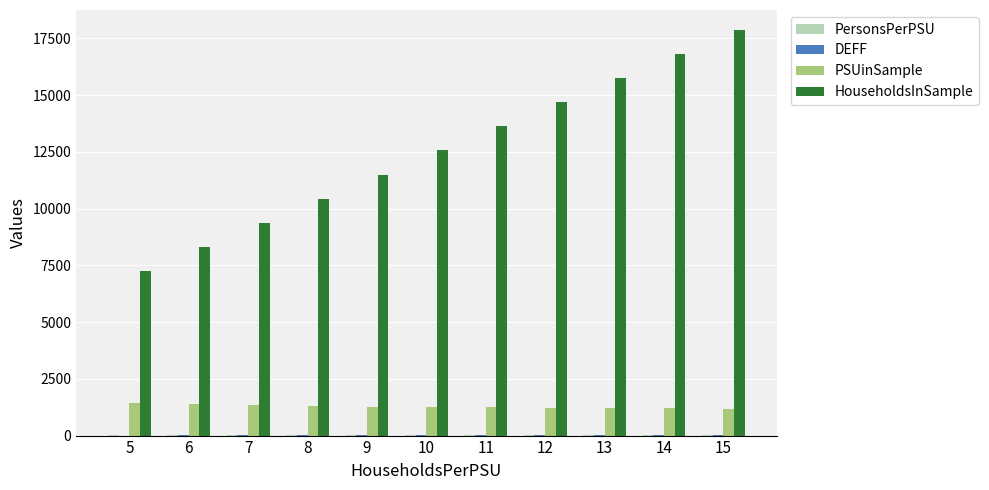

What is the highest value of the HouseholdsInSample series?

17860.0